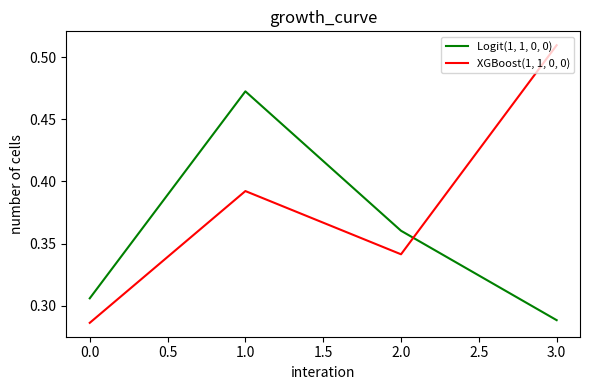

List the labels in order of XGBoost(1, 1, 0, 0) value, smallest first.

0.0, 2.0, 1.0, 3.0